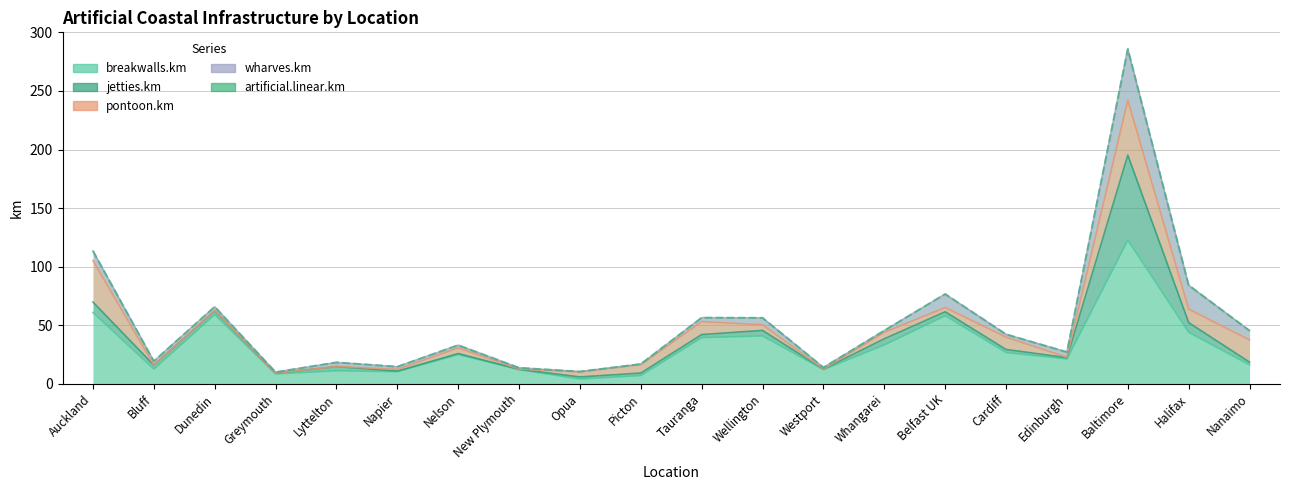

What is the difference between the highest and lowest values at Tauranga?

53.8